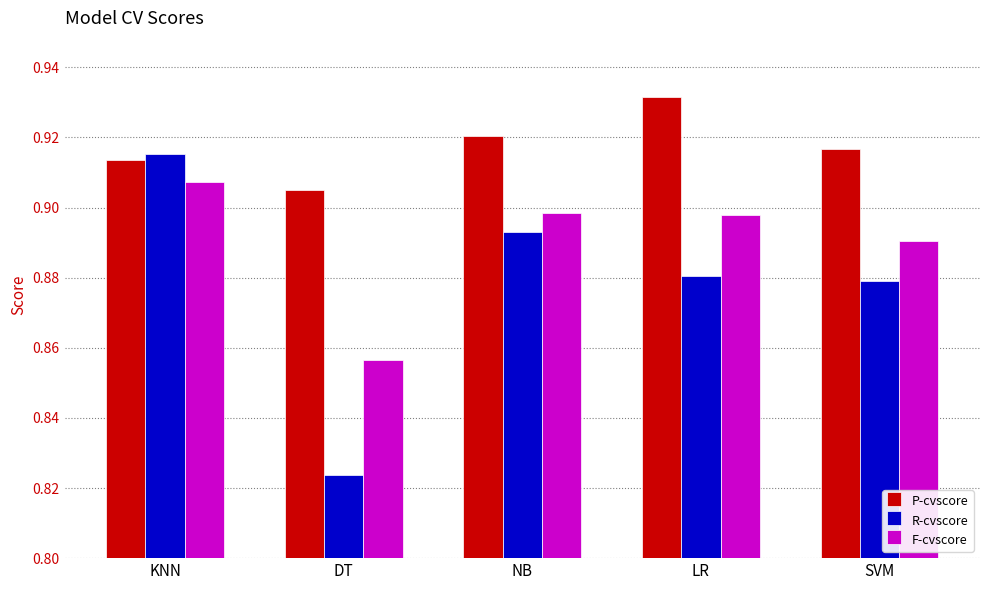

At which label does F-cvscore reach its peak?

KNN